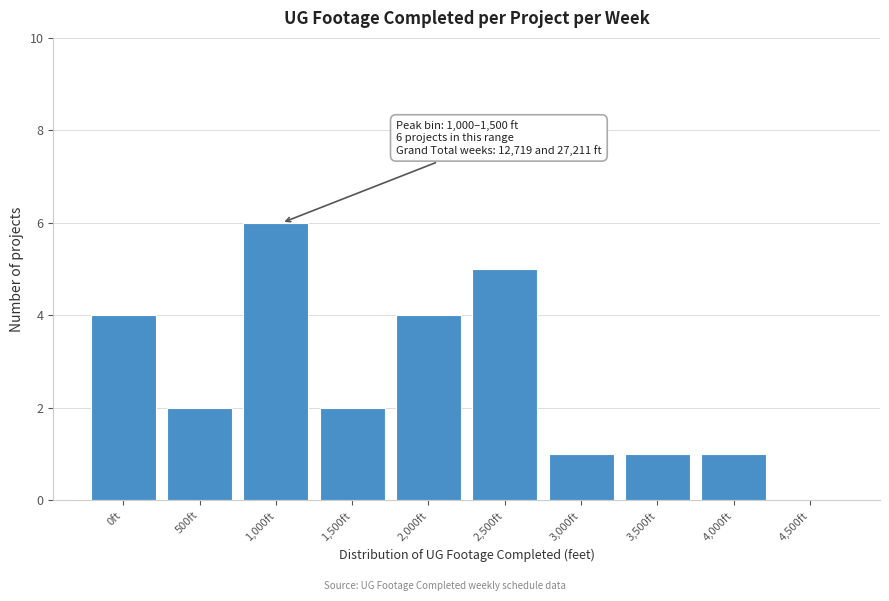

Reading left to right, extract all data points from this chart.

0ft=4	500ft=2	1,000ft=6	1,500ft=2	2,000ft=4	2,500ft=5	3,000ft=1	3,500ft=1	4,000ft=1	4,500ft=0